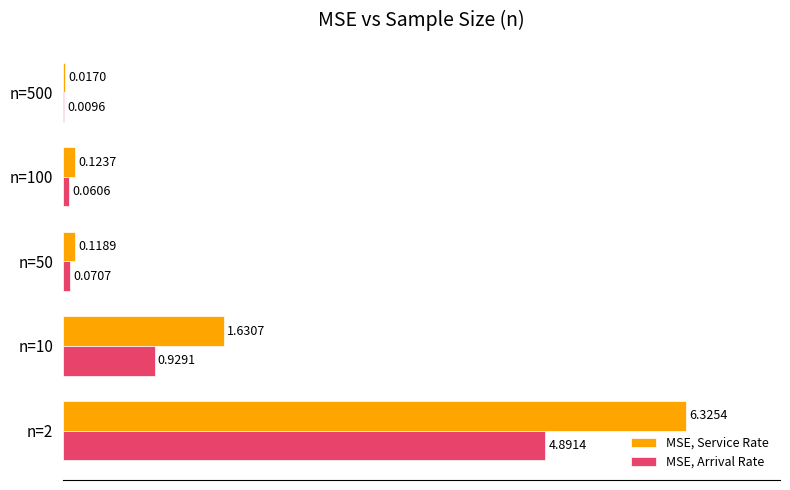

What are all the series names shown in the legend?

MSE, Service Rate, MSE, Arrival Rate